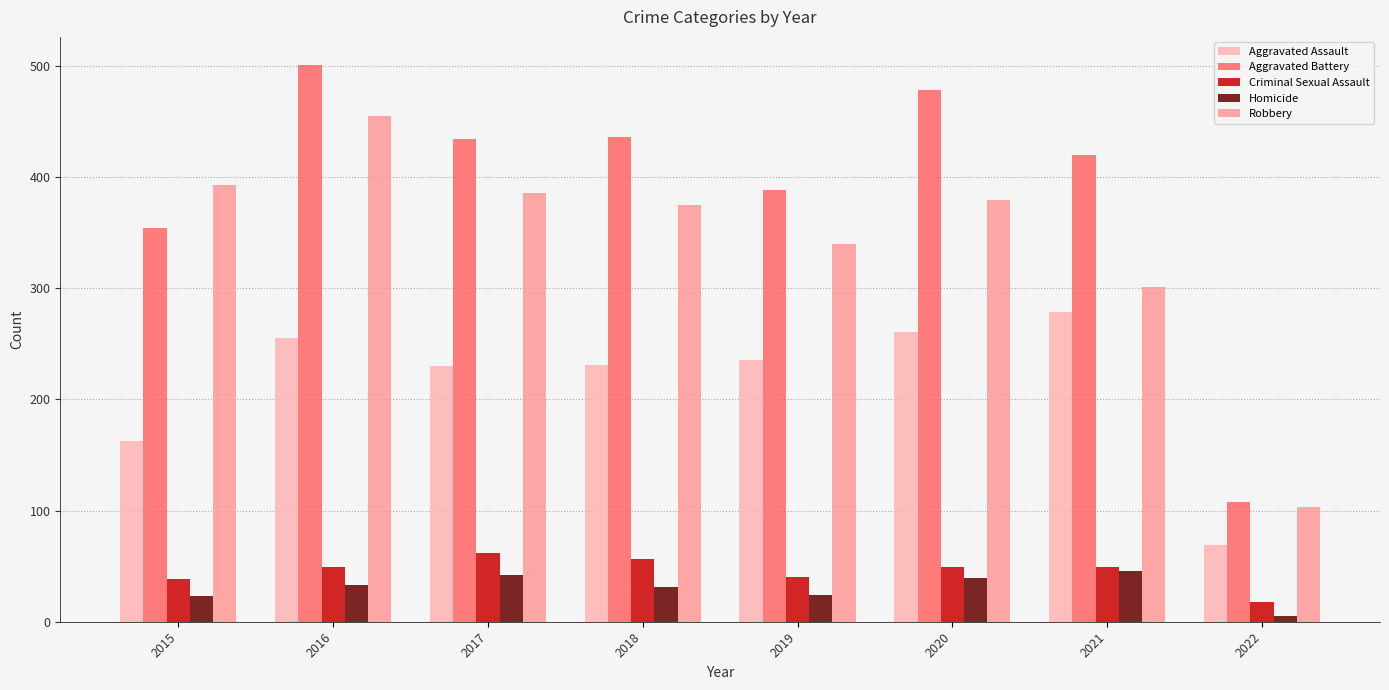

How many groups of bars are there?

8